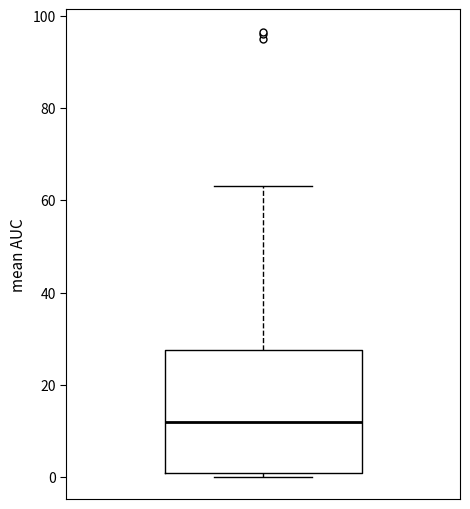

Where is the lower edge of the box on the y-axis? The values are not printed on the chart, so give them approximately, as read against the axis.

0